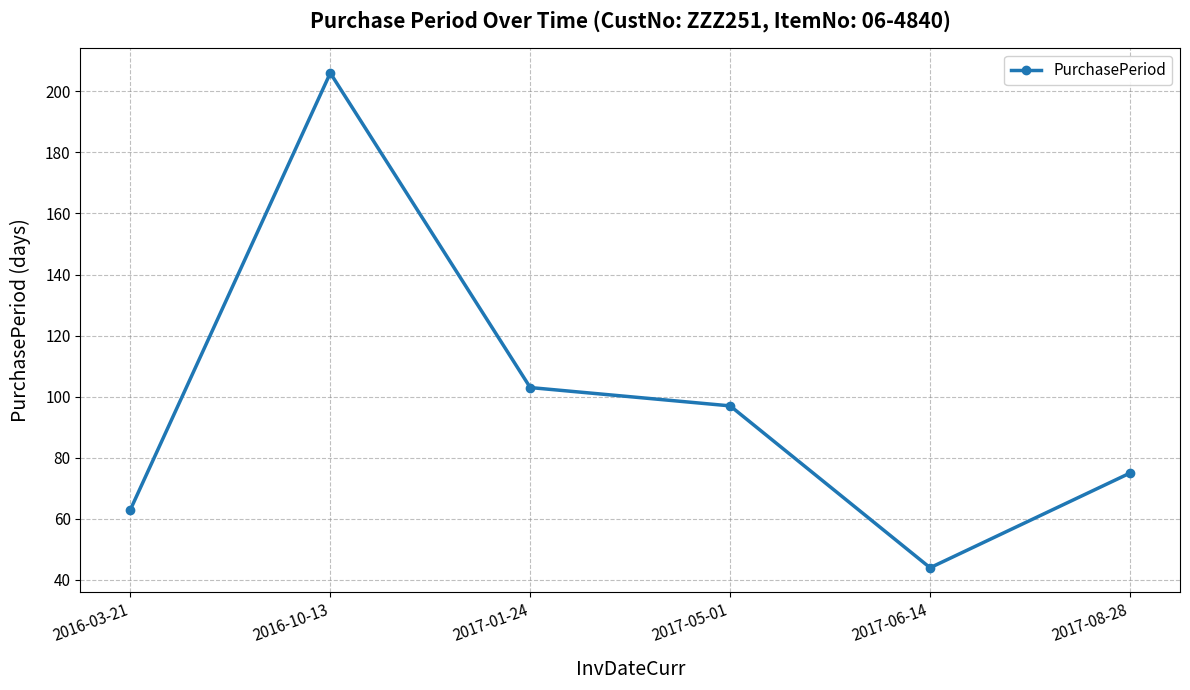

What is the smallest value displayed?

44